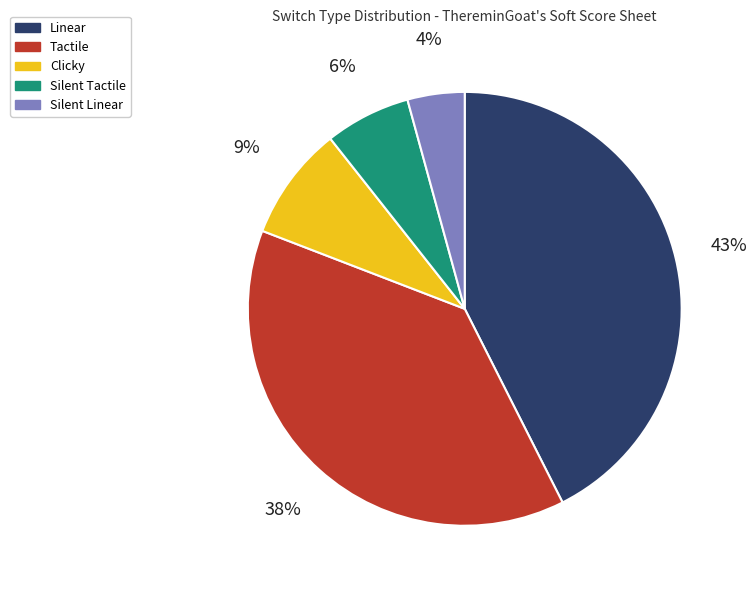

Count the number of slices in the pie.

5